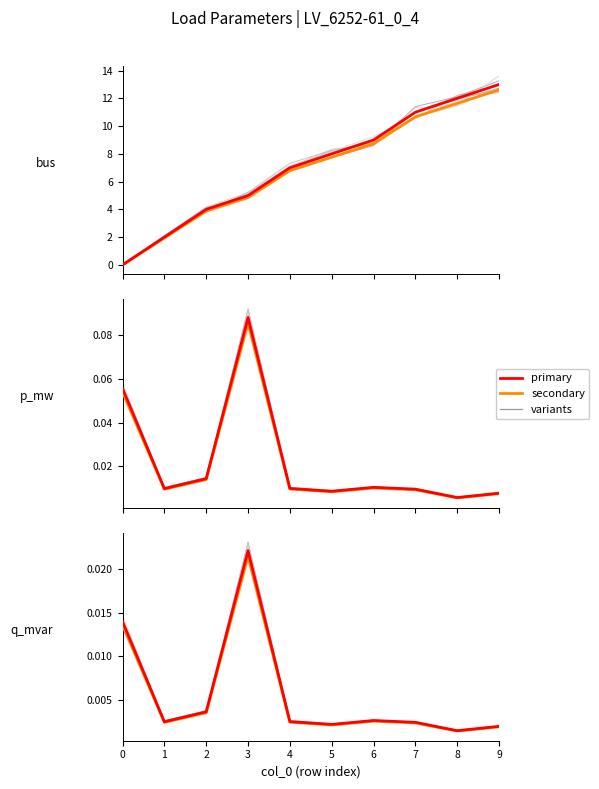

Which category has the highest value across all series?

9